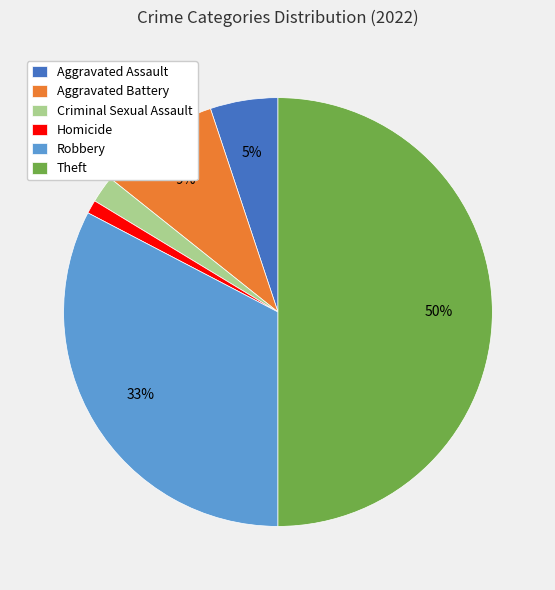

Is it true that Criminal Sexual Assault is 2% of the pie?

True